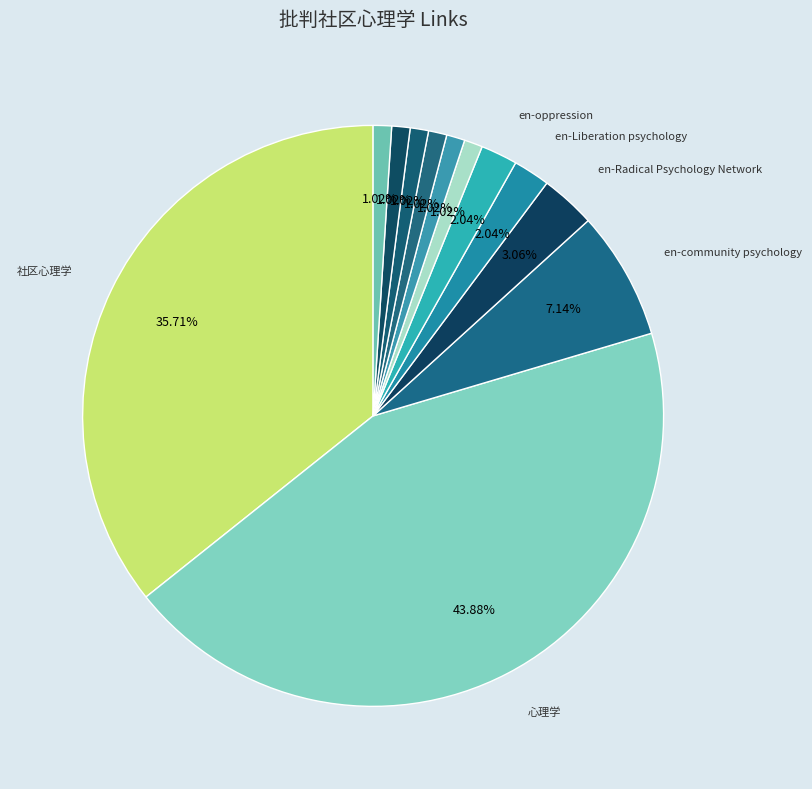

Which slice is the smallest?

en-critical psychology